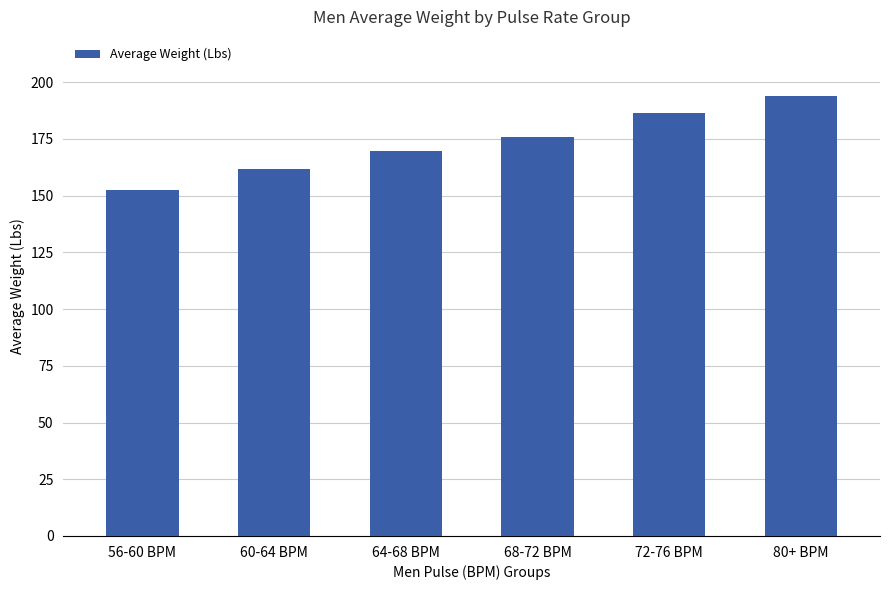

What position from the right is 68-72 BPM?

3